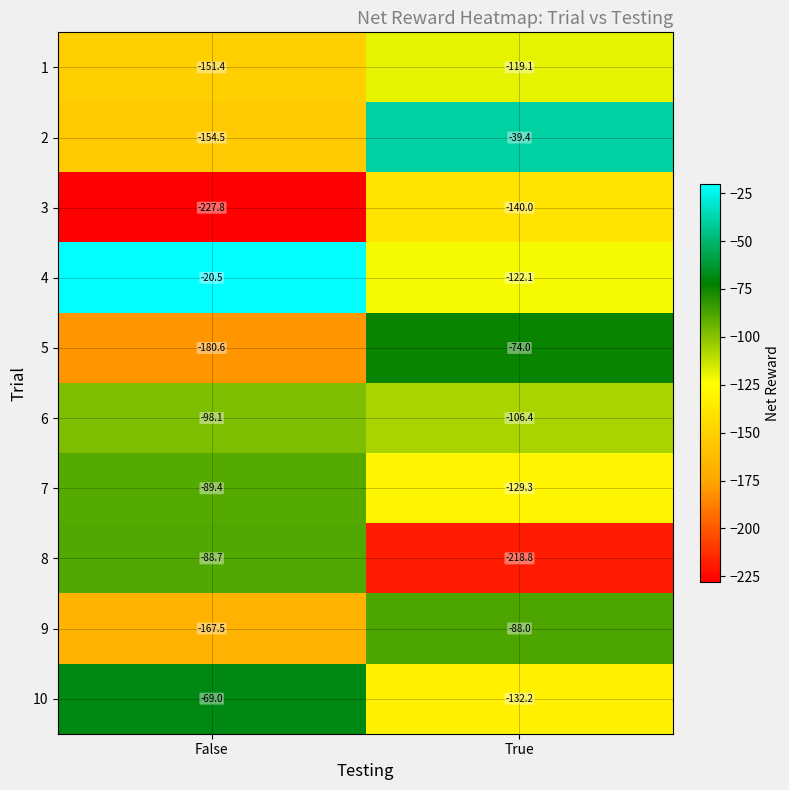

What is the average value of the 4 series?

-71.3